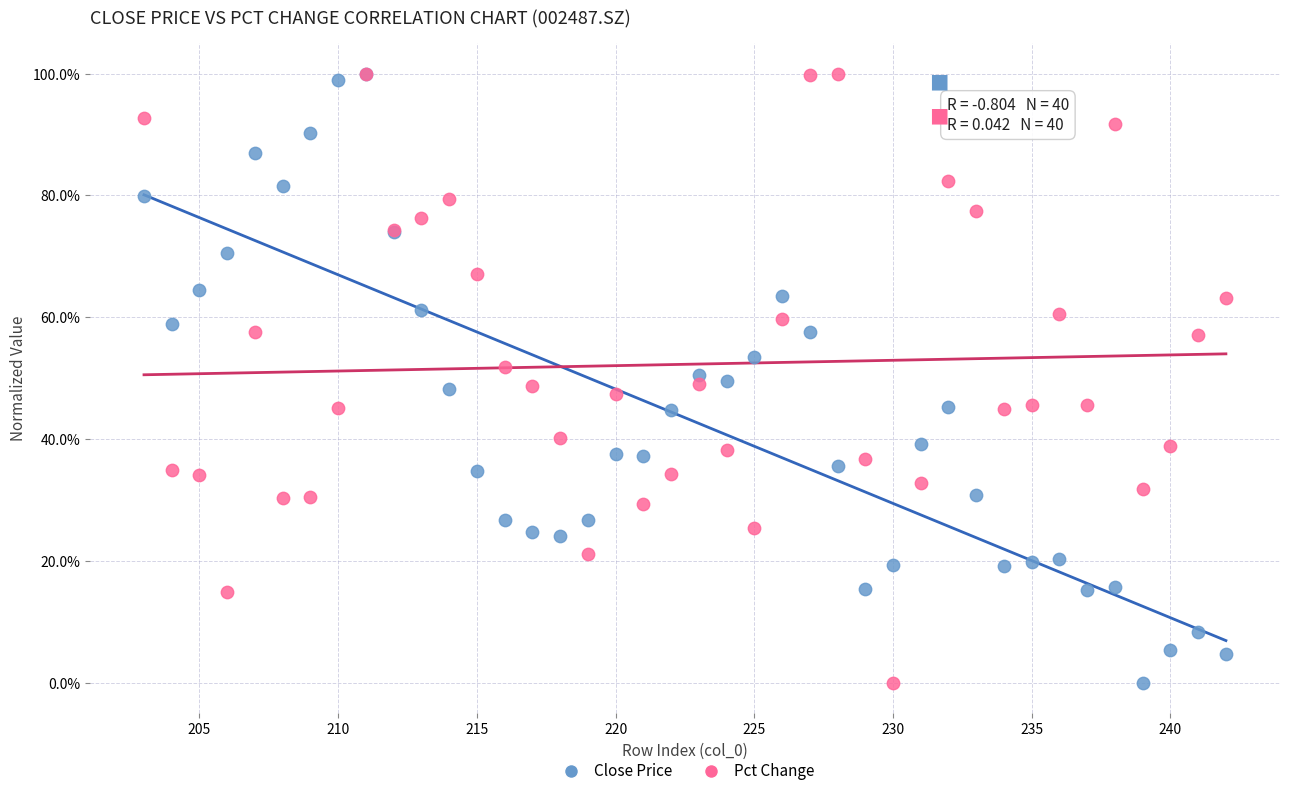

What are all the series names shown in the legend?

Close Price, Pct Change